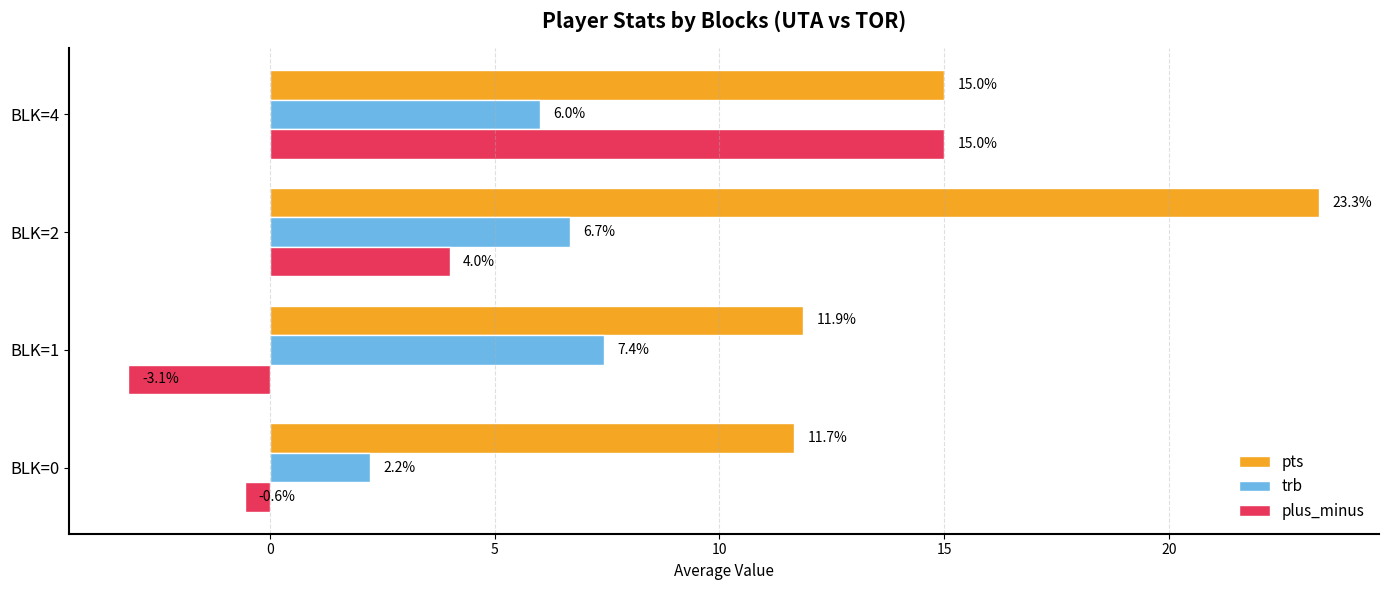

Is the value of pts at BLK=0 greater than the value of trb at BLK=1?

Yes